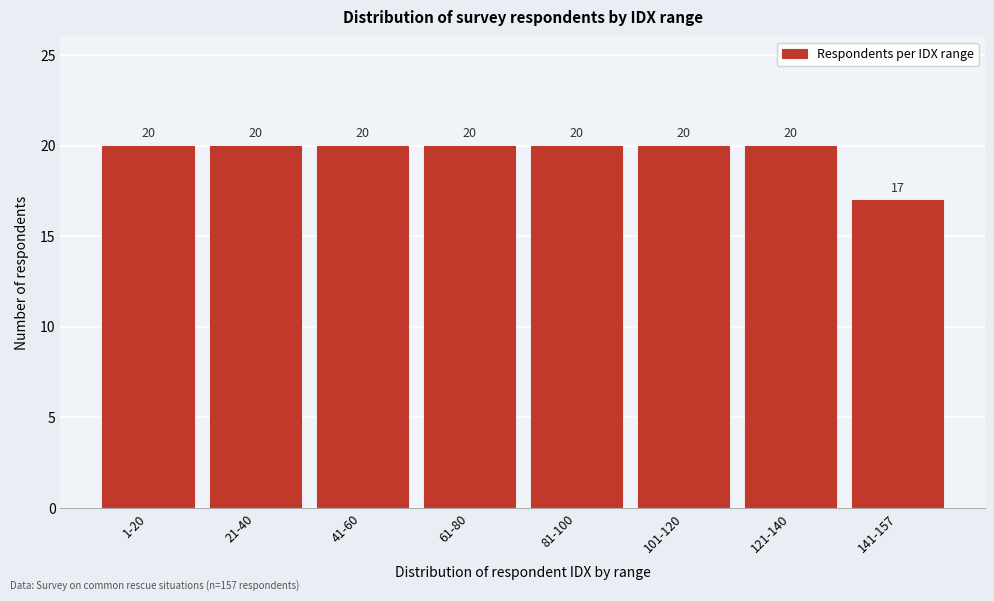

Reading left to right, list all the values displayed in this chart.

1-20=20	21-40=20	41-60=20	61-80=20	81-100=20	101-120=20	121-140=20	141-157=17